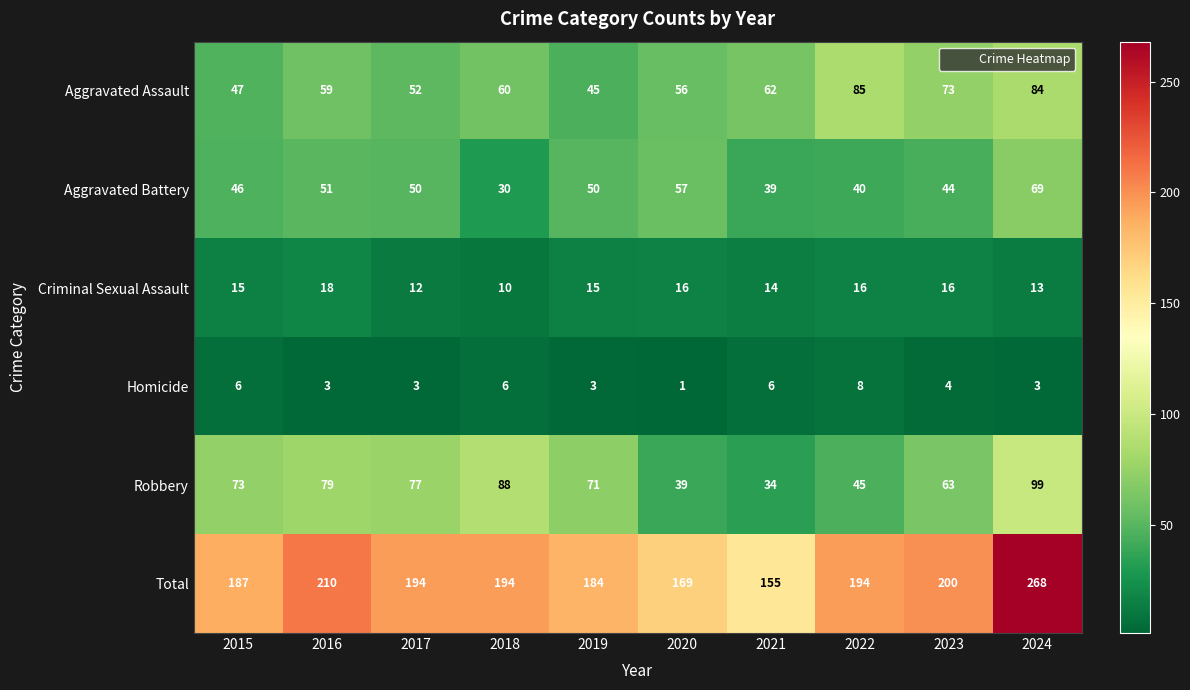

True or false: Aggravated Battery has a value of 108 at 2024.

False